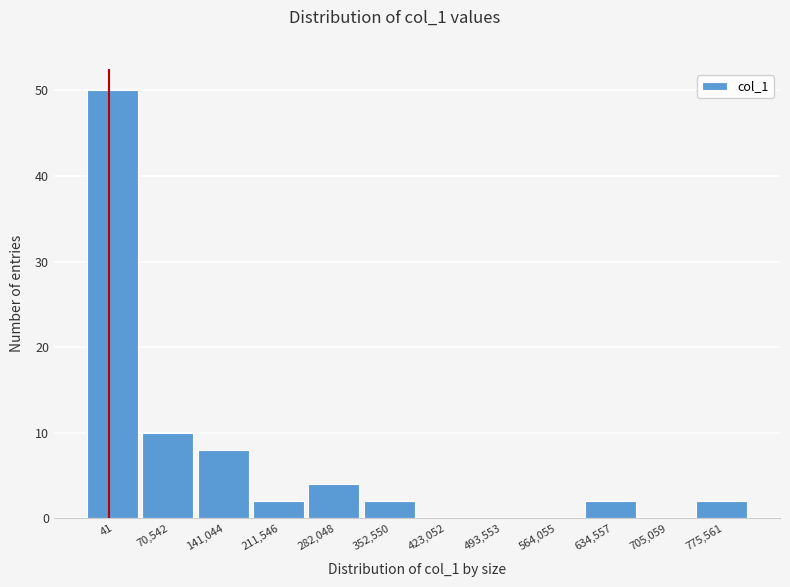

Reading left to right, extract all data points from this chart.

41=50	70,542=10	141,044=8	211,546=2	282,048=4	352,550=2	423,052=0	493,553=0	564,055=0	634,557=2	705,059=0	775,561=2